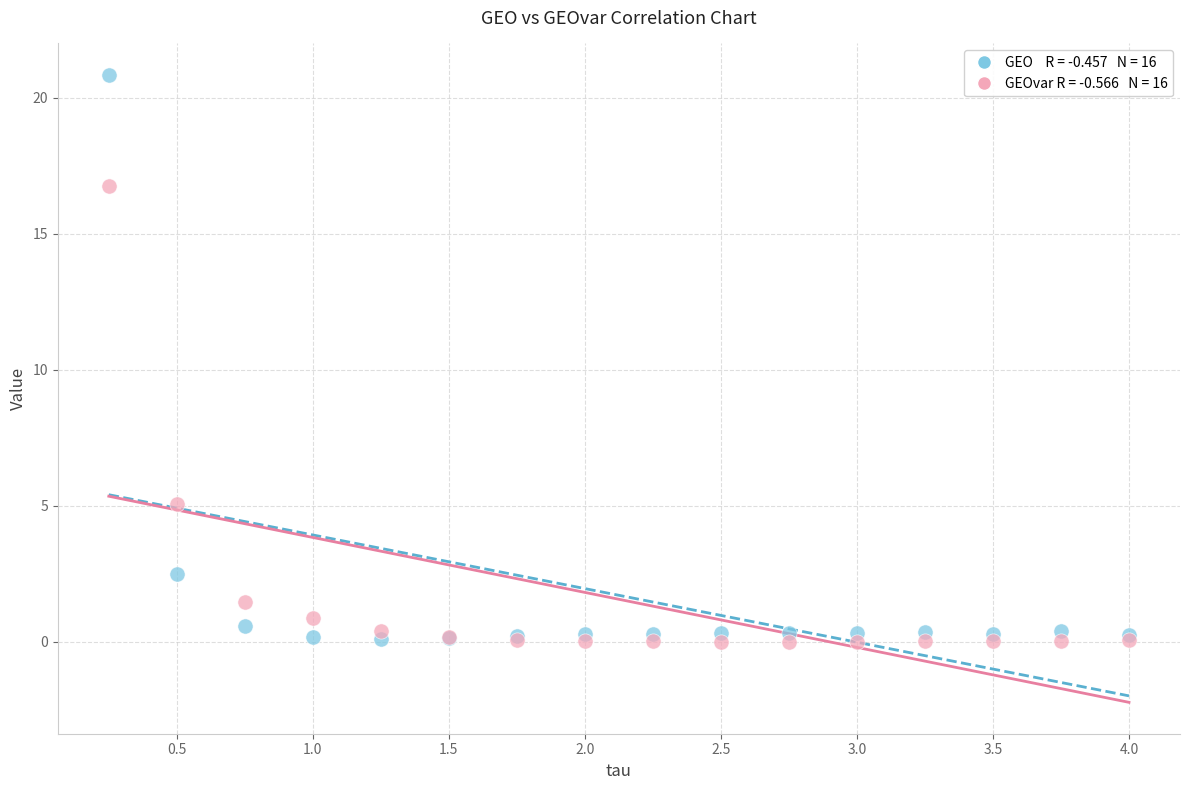

Across all series, what Y value is closest to 10?

5.1